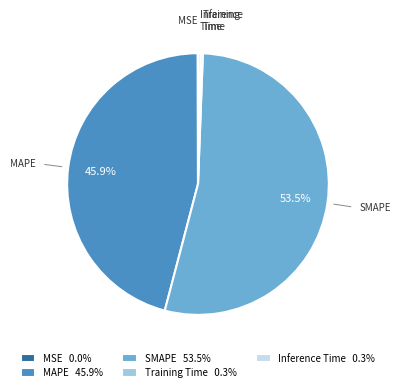

Is there a majority slice in this chart?

Yes